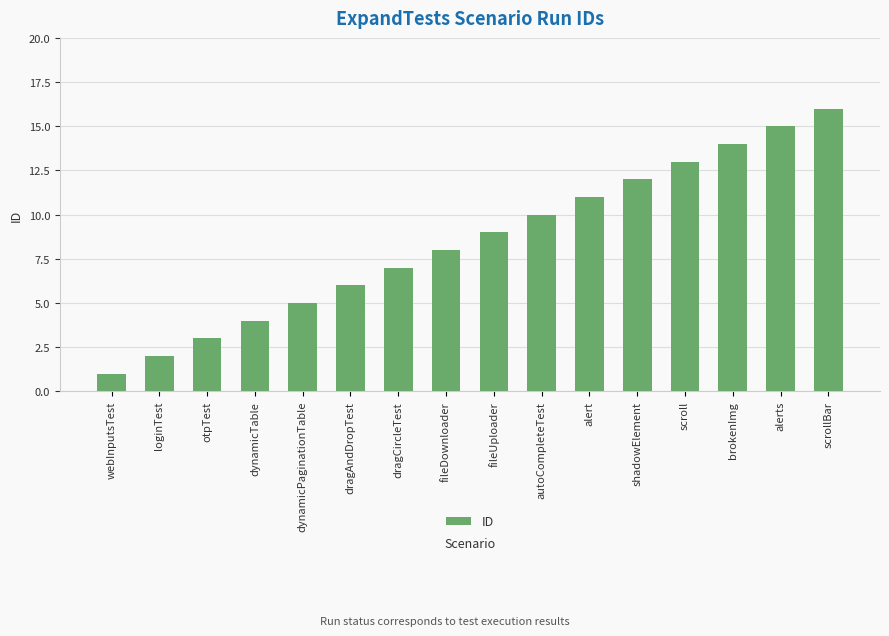

Which label corresponds to the smallest value in the chart?

webInputsTest